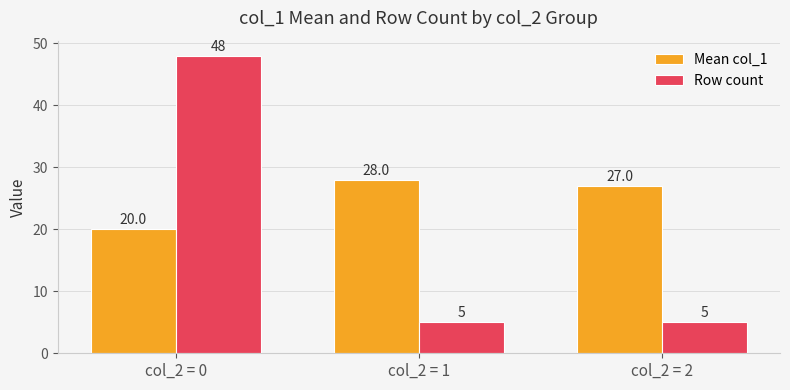

Which series has the widest spread of values?

Row count